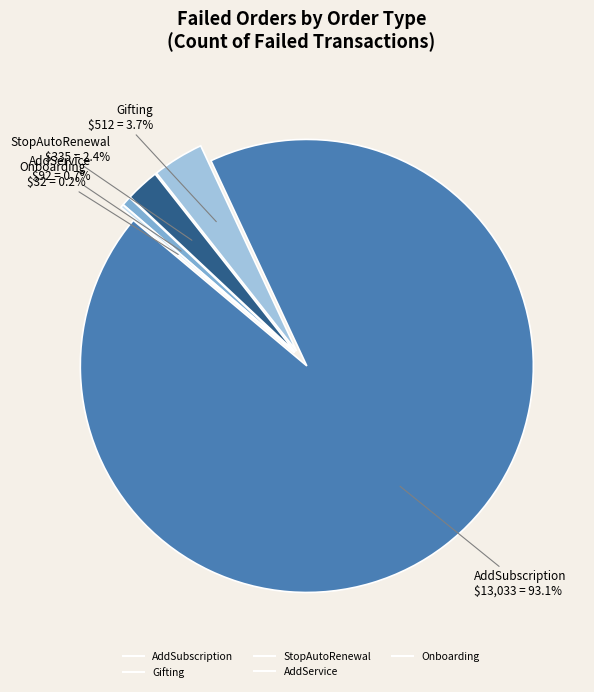

To the nearest percent, what is the difference between the largest and smallest slice percentages?

93%